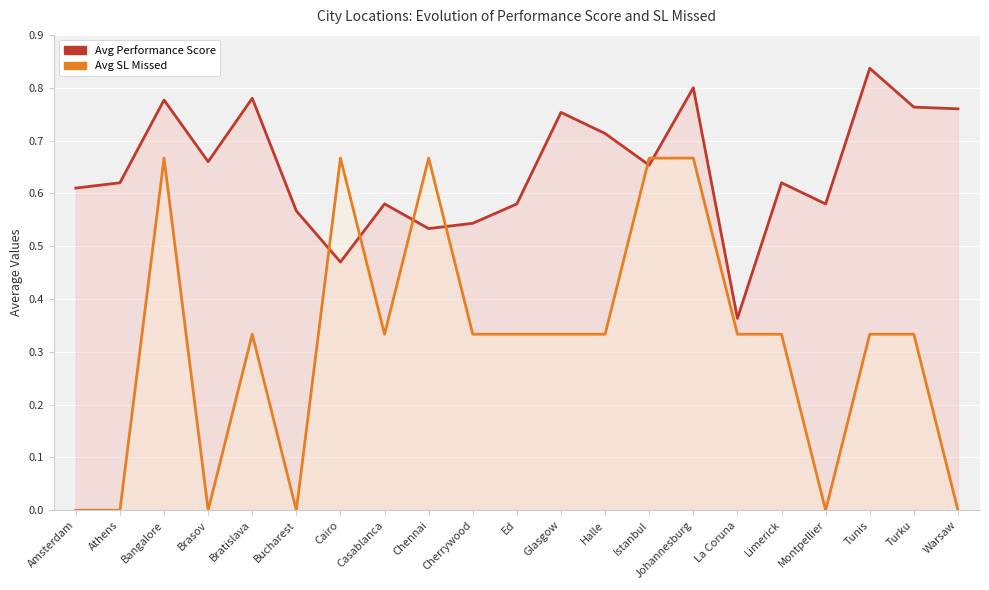

Rank the categories by Avg Performance Score value from highest to lowest.

Tunis, Johannesburg, Bratislava, Bangalore, Turku, Warsaw, Glasgow, Halle, Brasov, Istanbul, Athens, Limerick, Amsterdam, Casablanca, Ed, Montpellier, Bucharest, Cherrywood, Chennai, Cairo, La Coruna